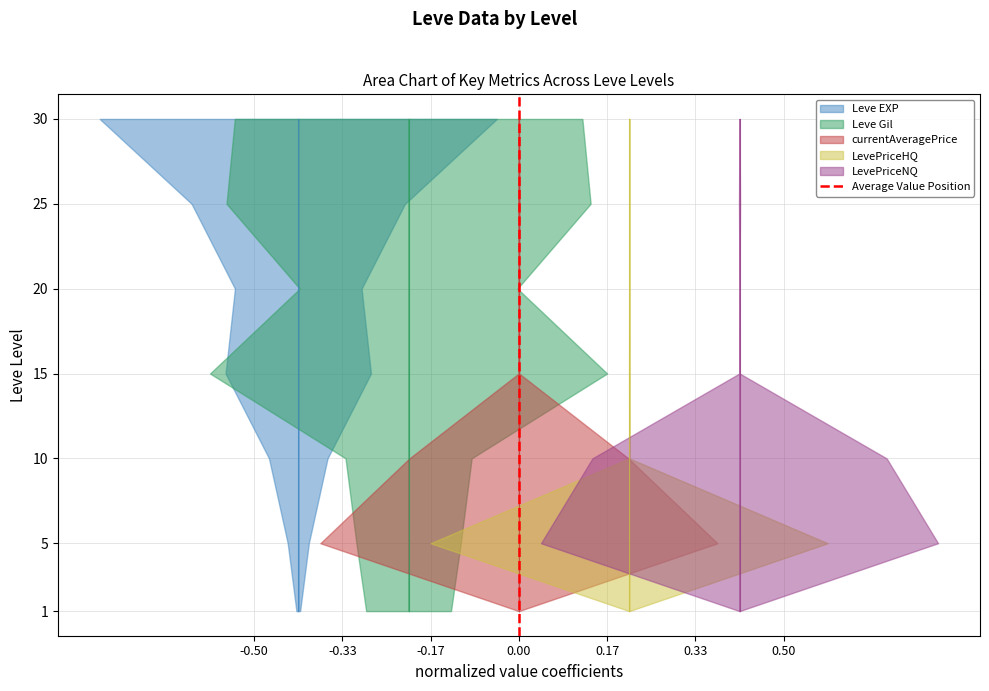

Which has a higher value, -0.50 or -0.33?

-0.33